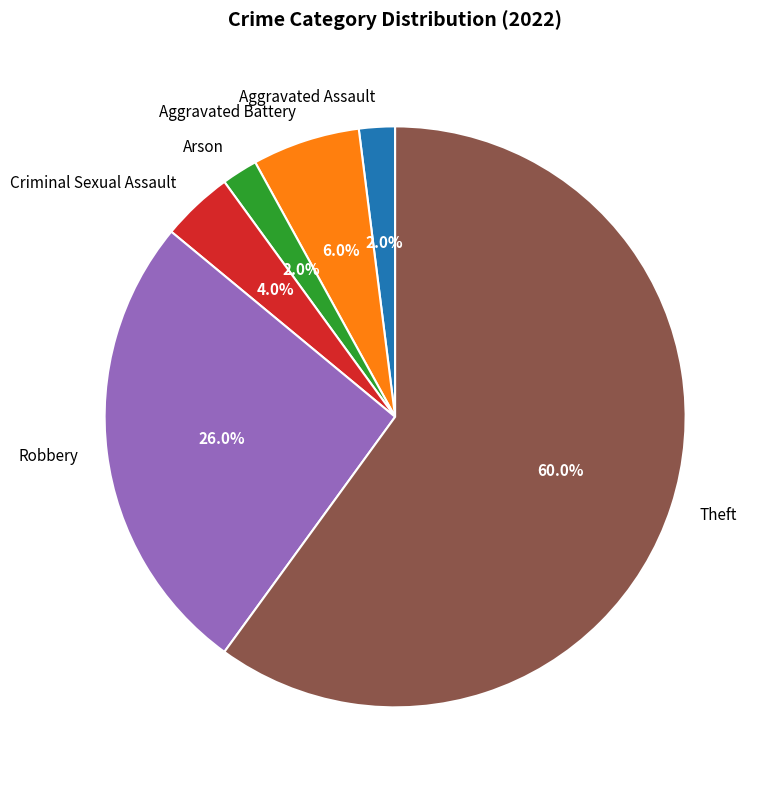

What percentage is the Aggravated Assault slice, to the nearest percent?

2%